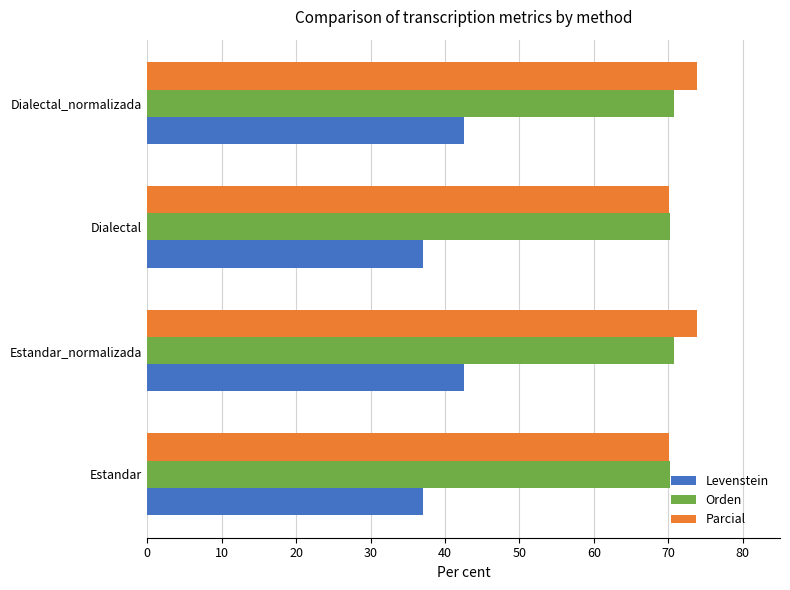

Is the value of Levenstein at Dialectal greater than the value of Orden at Dialectal?

No